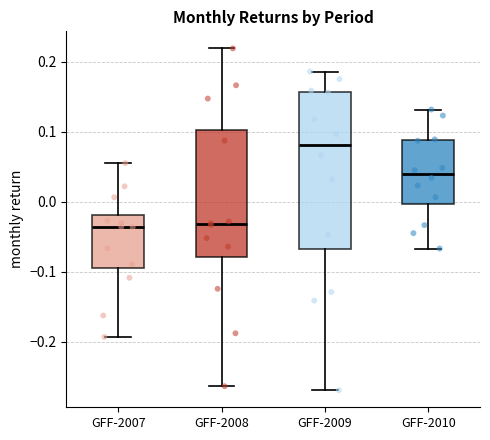

Which box has the highest median line?

GFF-2009